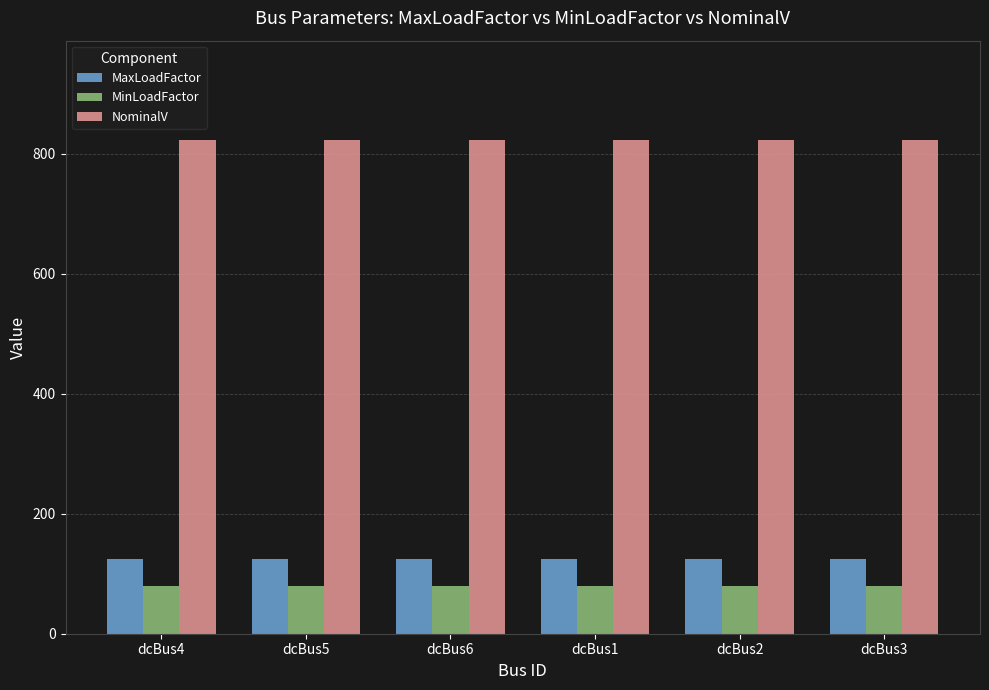

Is the value of MinLoadFactor at dcBus2 greater than the value of NominalV at dcBus2?

No